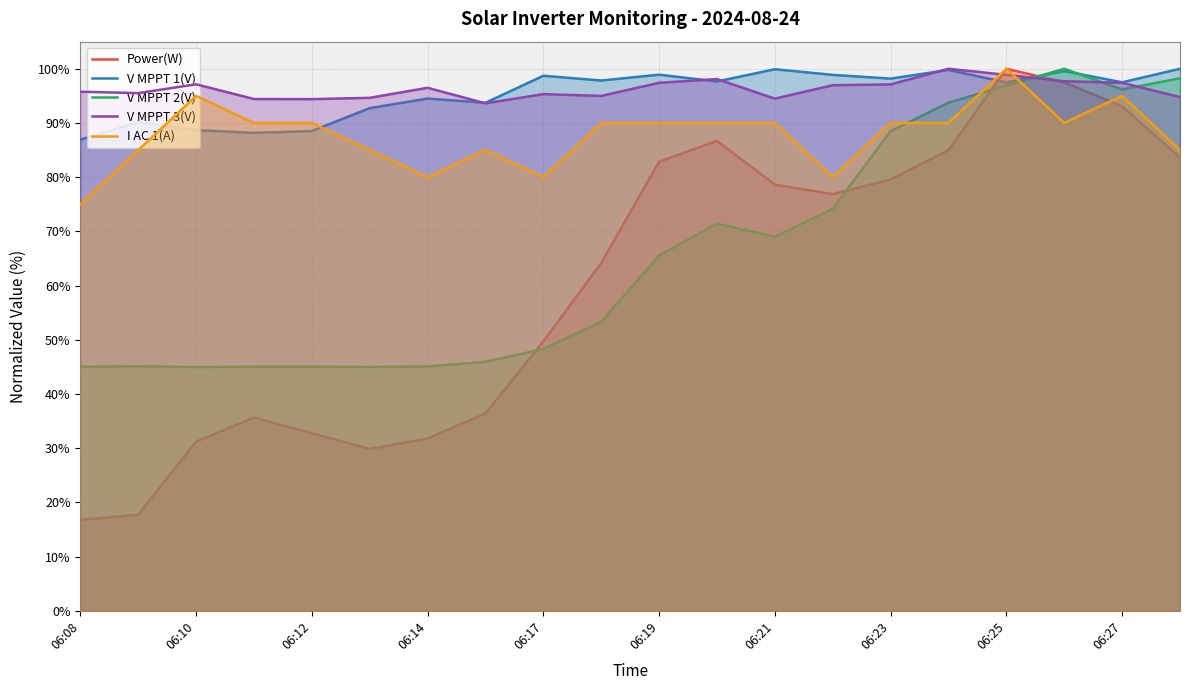

Which series has the widest spread of values?

Power(W)